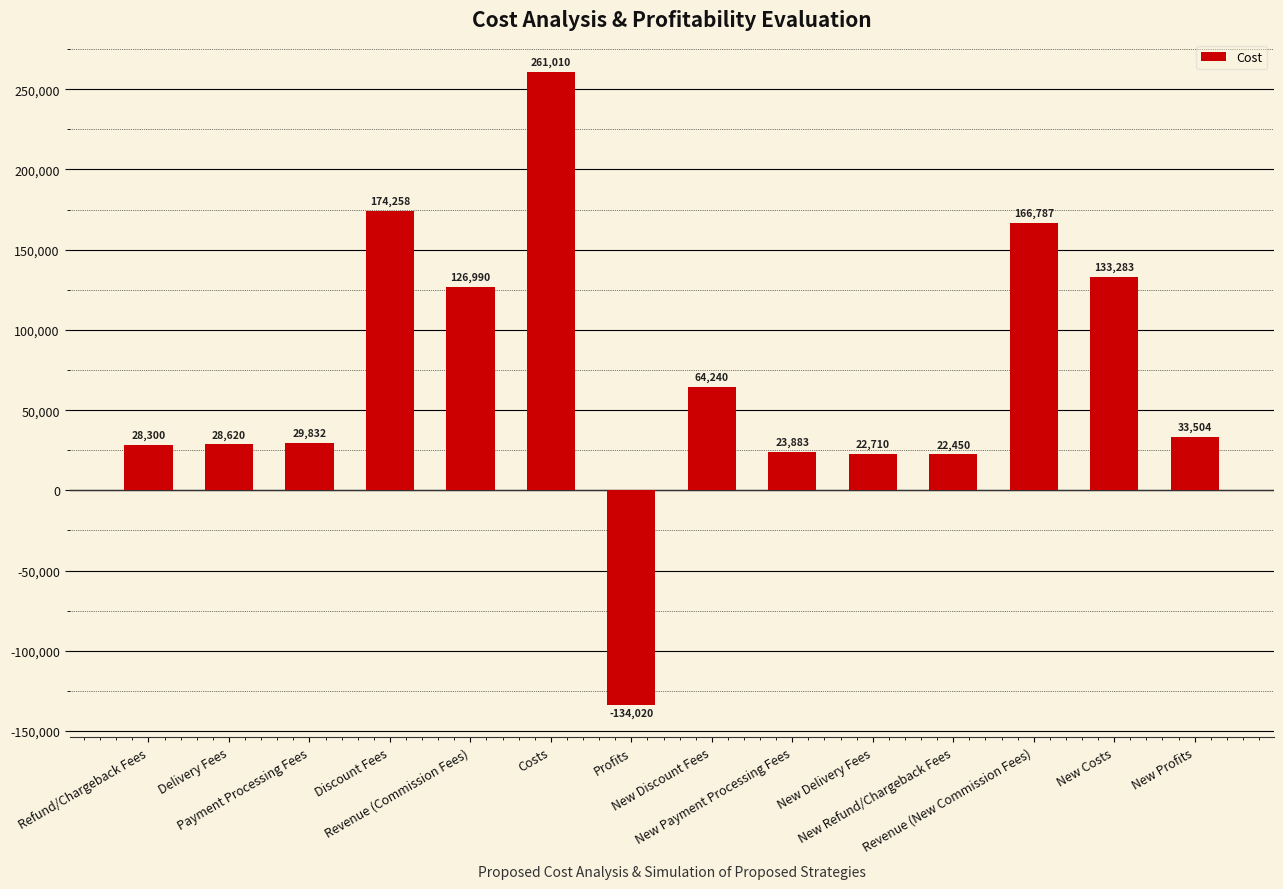

What position from the left is New Payment Processing Fees?

9